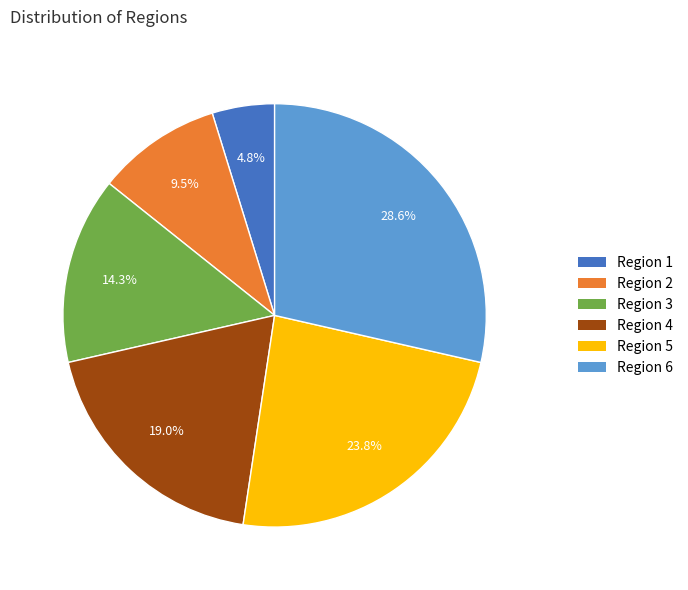

Does any single category account for the majority?

No